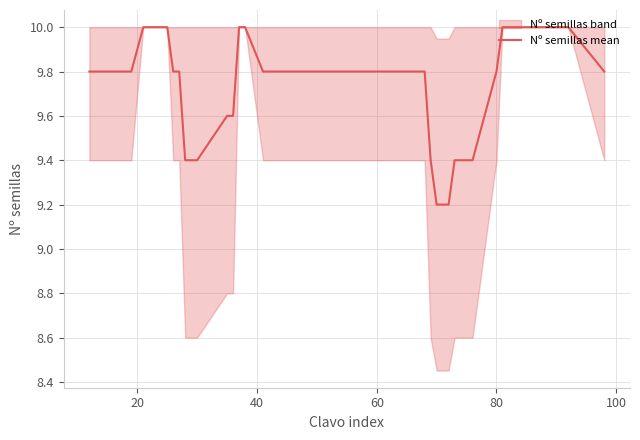

What is the sum of all values?

350.8